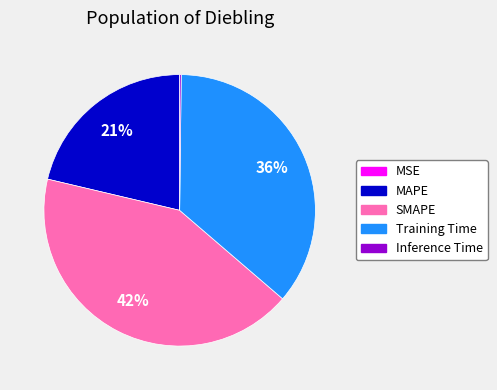

Is it true that MAPE is 21% of the pie?

True